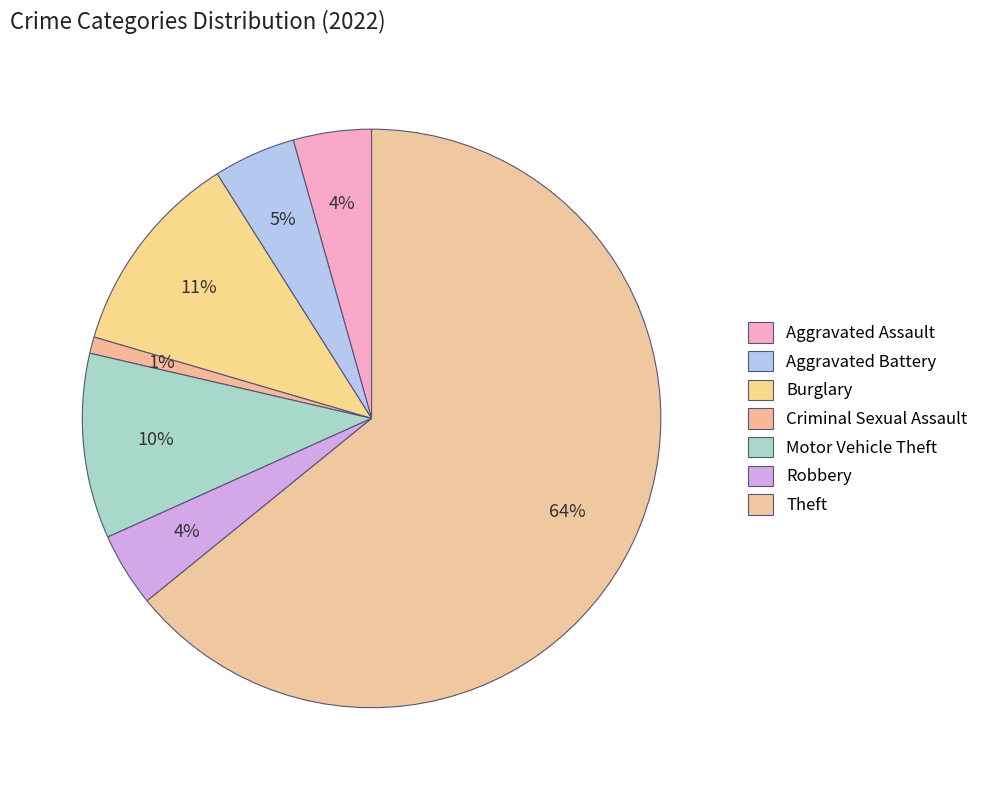

Does Theft account for over 50% of the chart?

Yes